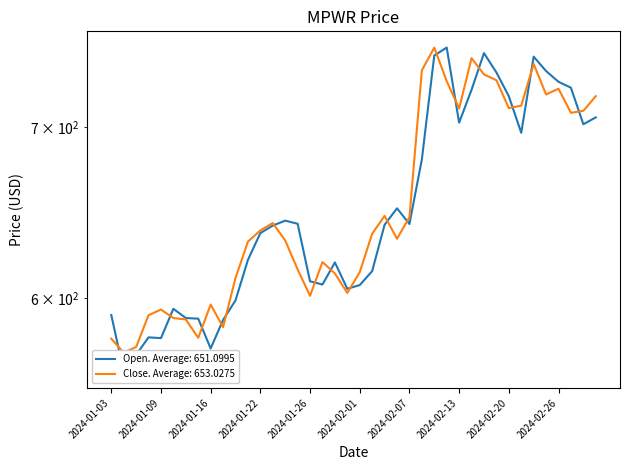

At how many categories does at least one series exceed 681?

15